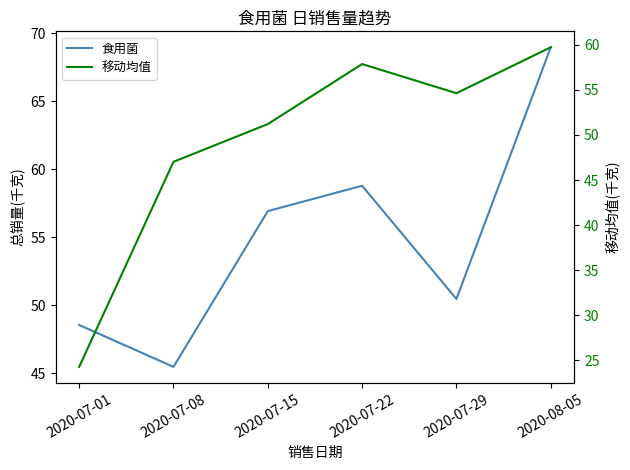

How many data points does each series have?

6